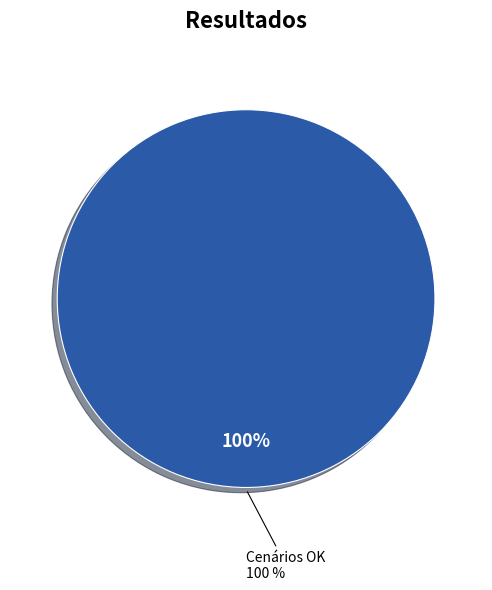

Does Cenários OK account for over 50% of the chart?

Yes